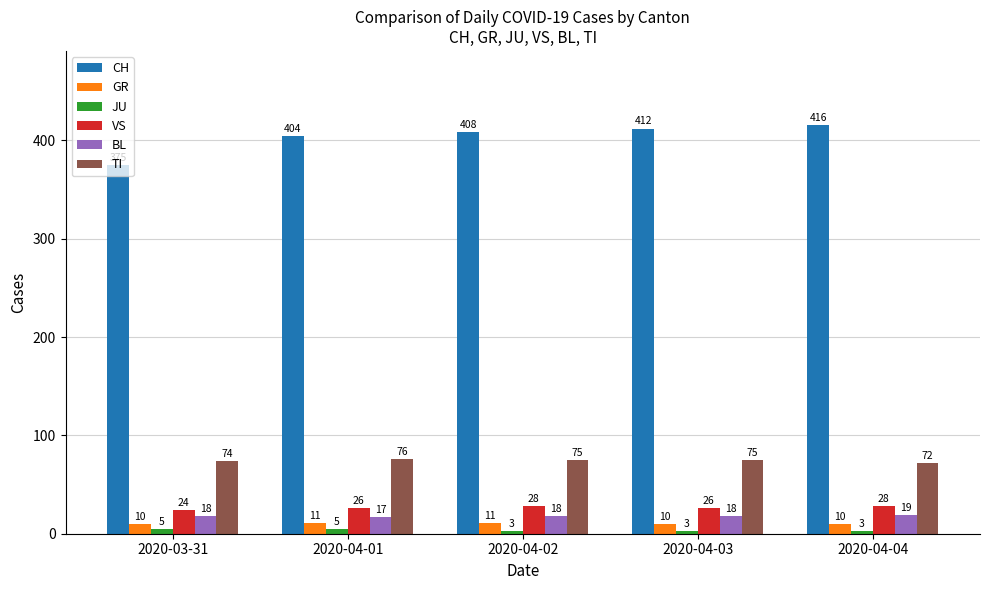

The value of TI at 2020-03-31 is 46. True or false?

False